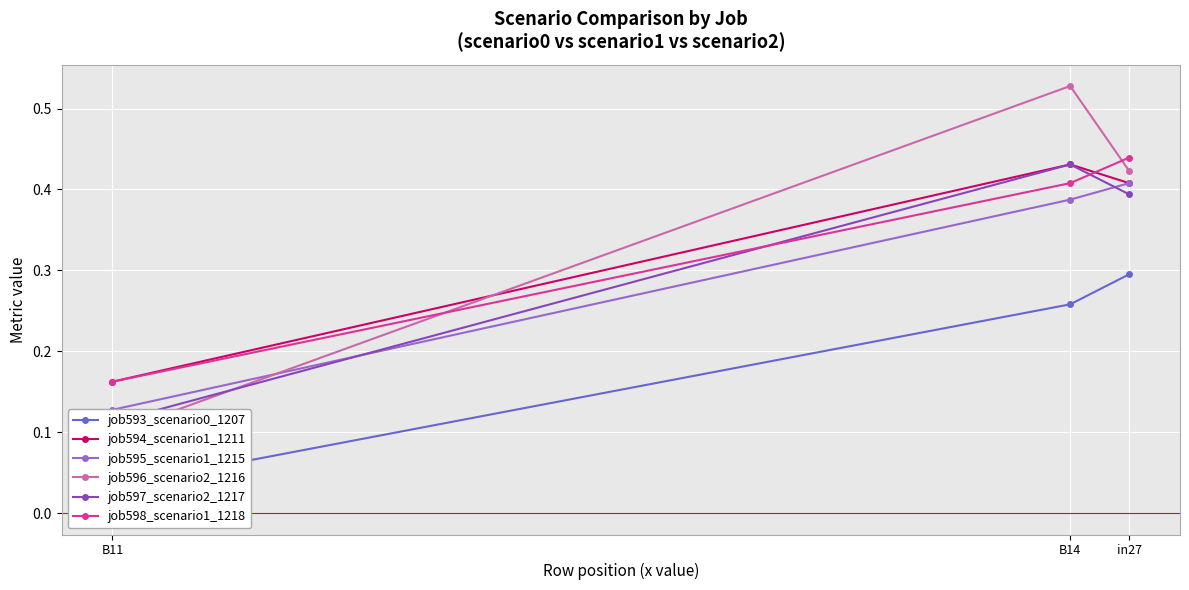

Which category has the lowest value across all series?

B11